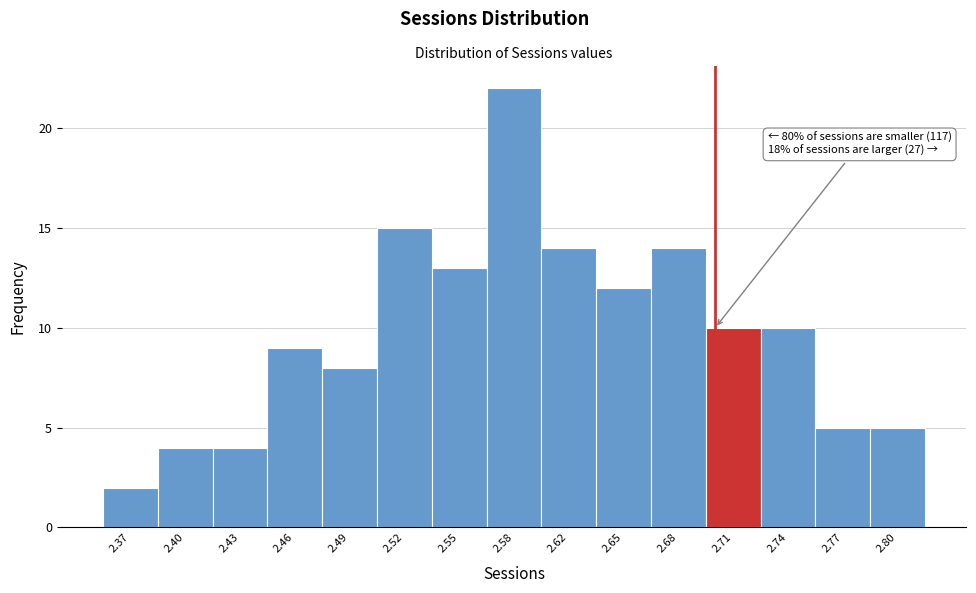

Over which range of the x-axis is the bar tallest?

2.570 to 2.600